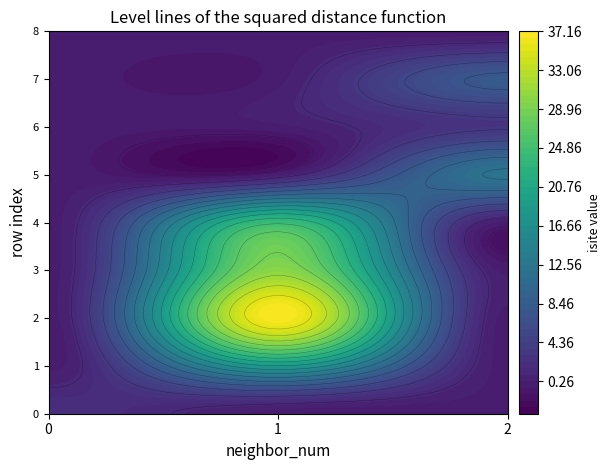

Reading left to right, list all the values displayed in this chart.

0: 0=2	1=18	2=37	3=30	4=24	5=12	6=3	7=8	8=0
row_indices: 0=0	1=1	2=2	3=3	4=4	5=5	6=6	7=7	8=8
neighbor_num: 0=0	1=1	2=1	3=1	4=1	5=2	6=2	7=2	8=2